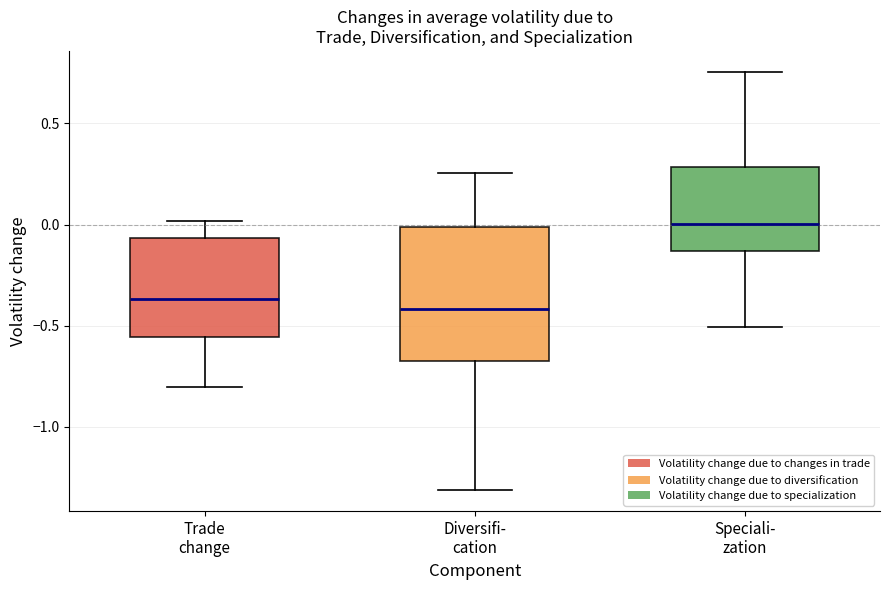

Which box has the lowest median line?

Diversifi- cation